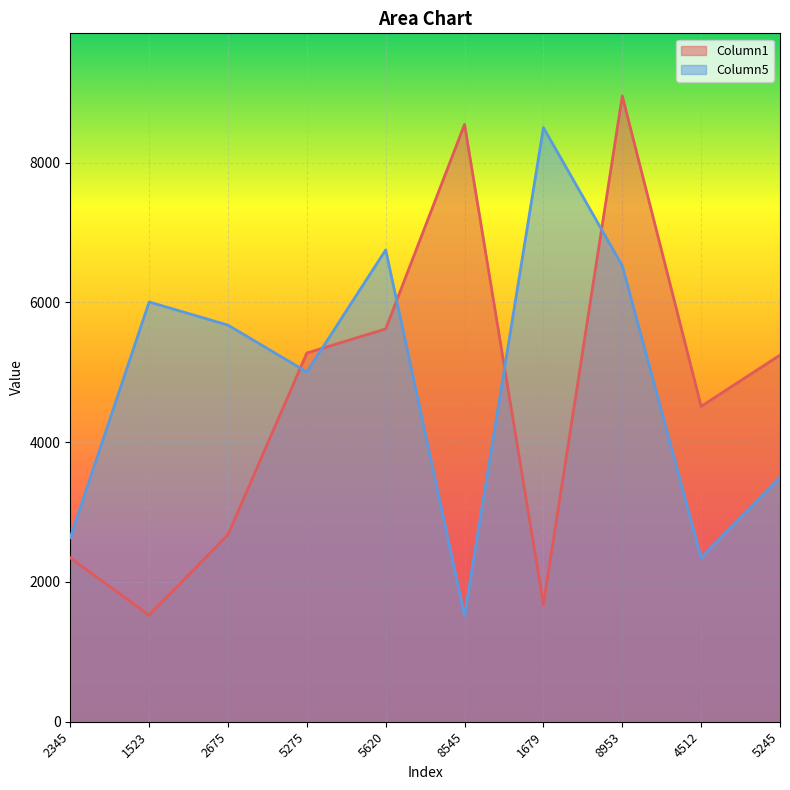

List the series in order of their overall mean, lowest first.

Column1, Column5